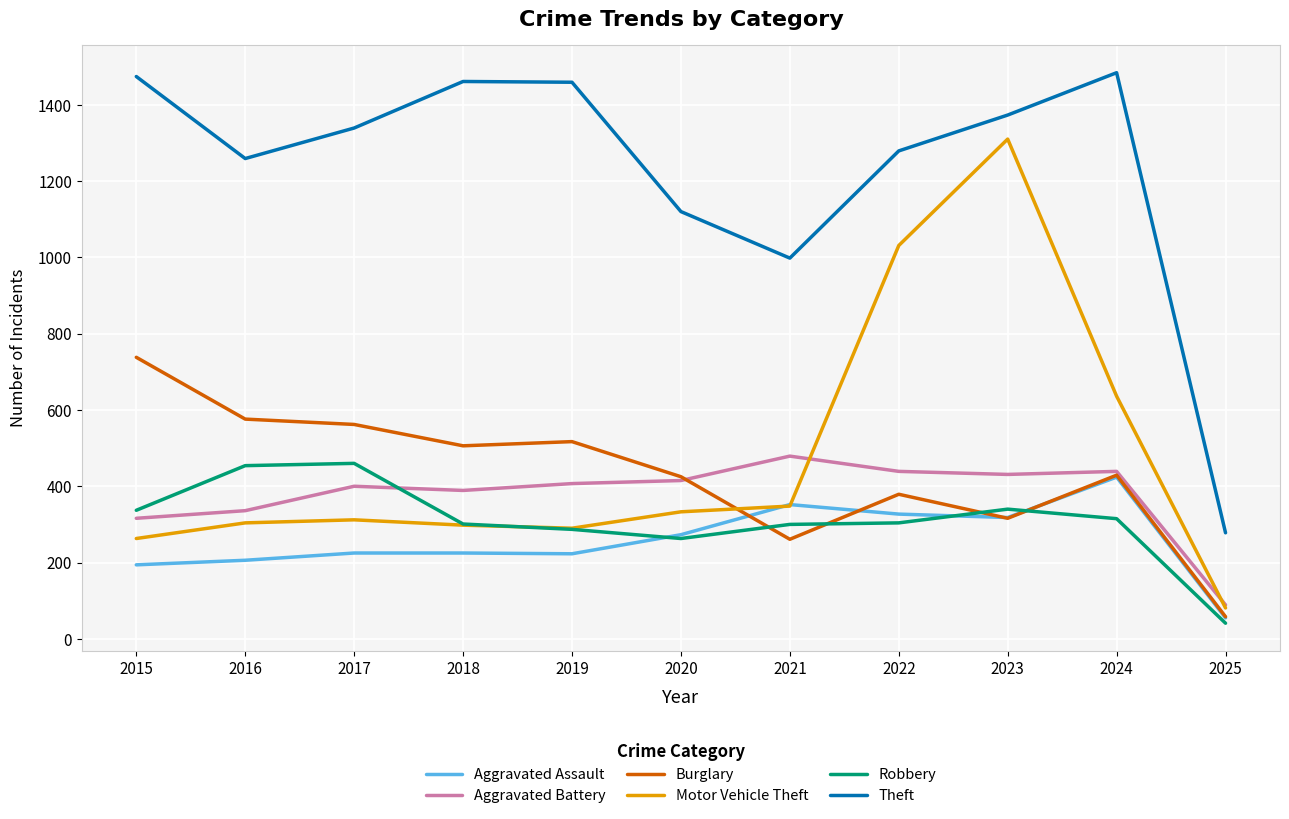

The value of Motor Vehicle Theft at 2021 is 348. True or false?

True